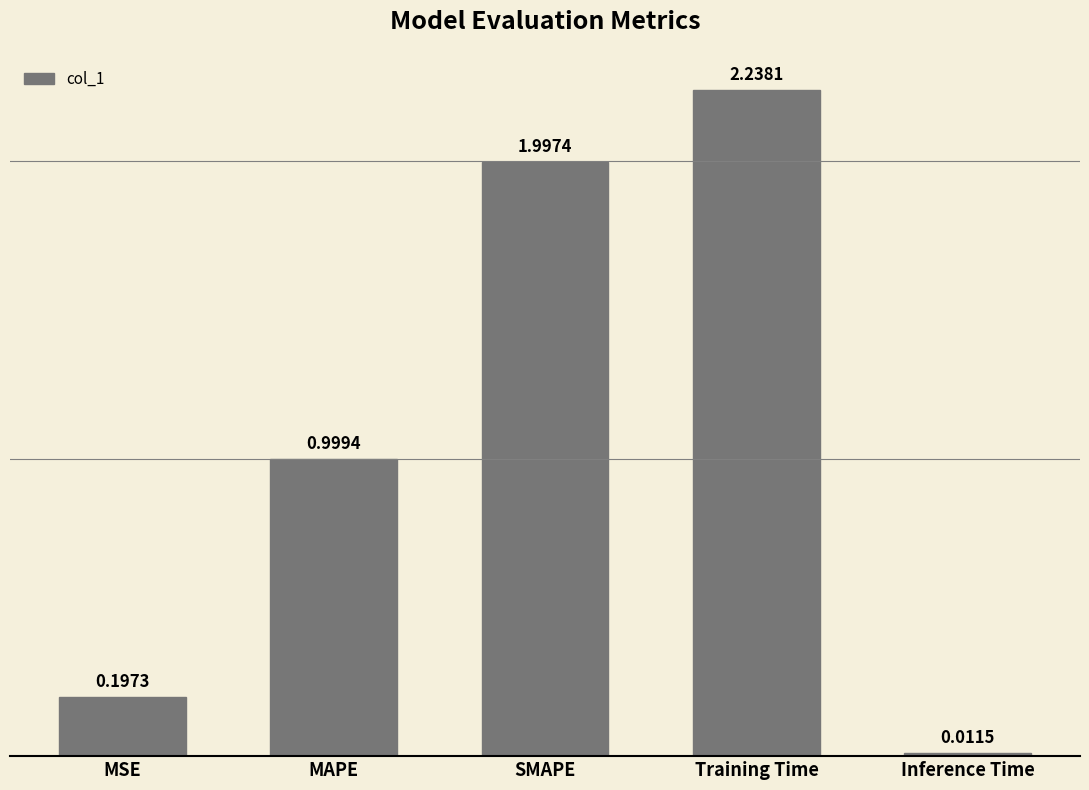

Rank the categories by value from lowest to highest.

Inference Time, MSE, MAPE, SMAPE, Training Time